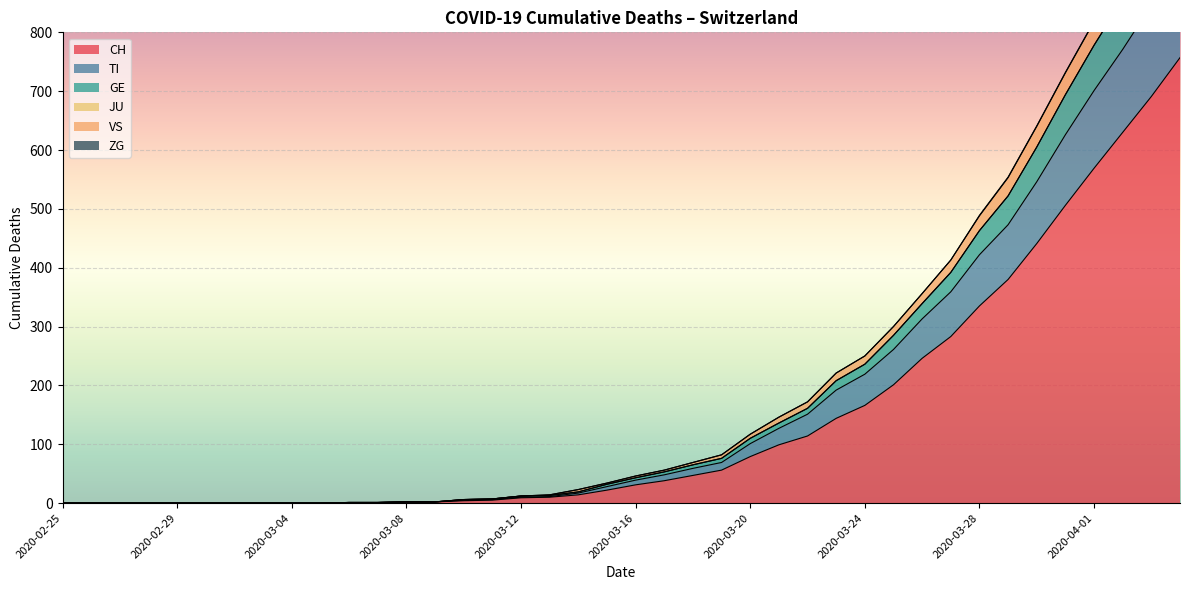

What is the difference between the highest and lowest values at 2020-03-30?

199